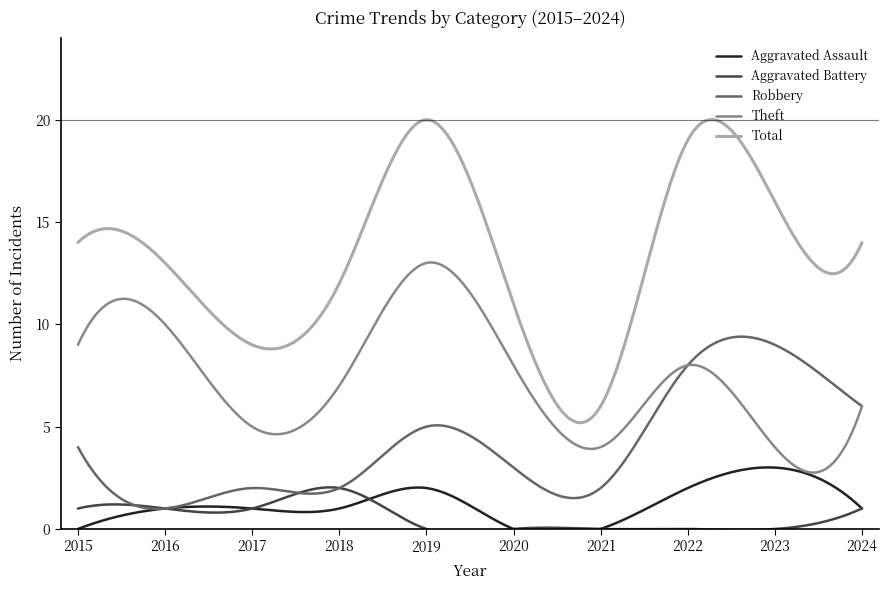

What is the maximum value for Aggravated Battery?

2